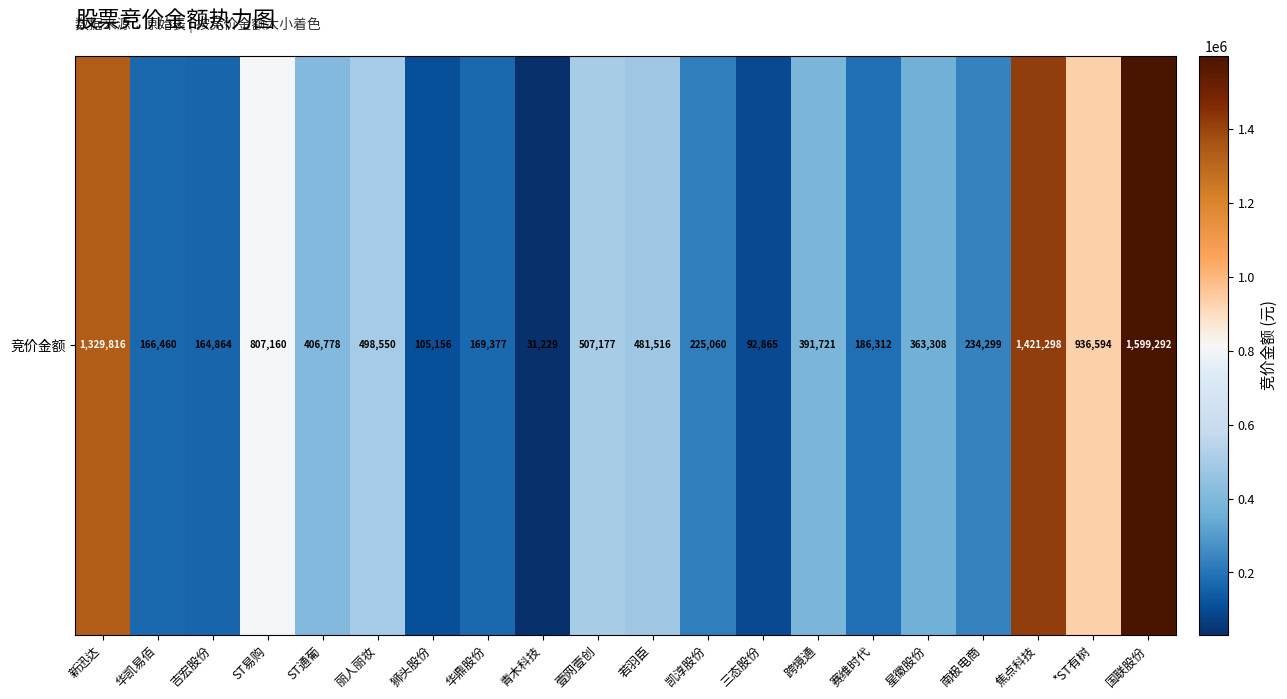

How many data points are less than 391721?

10